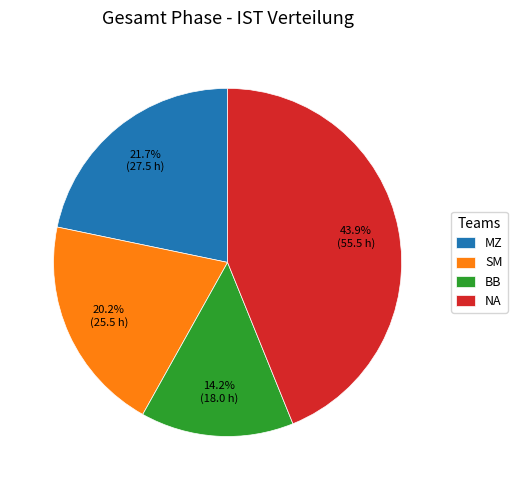

Is there any slice that represents more than half of the pie?

No